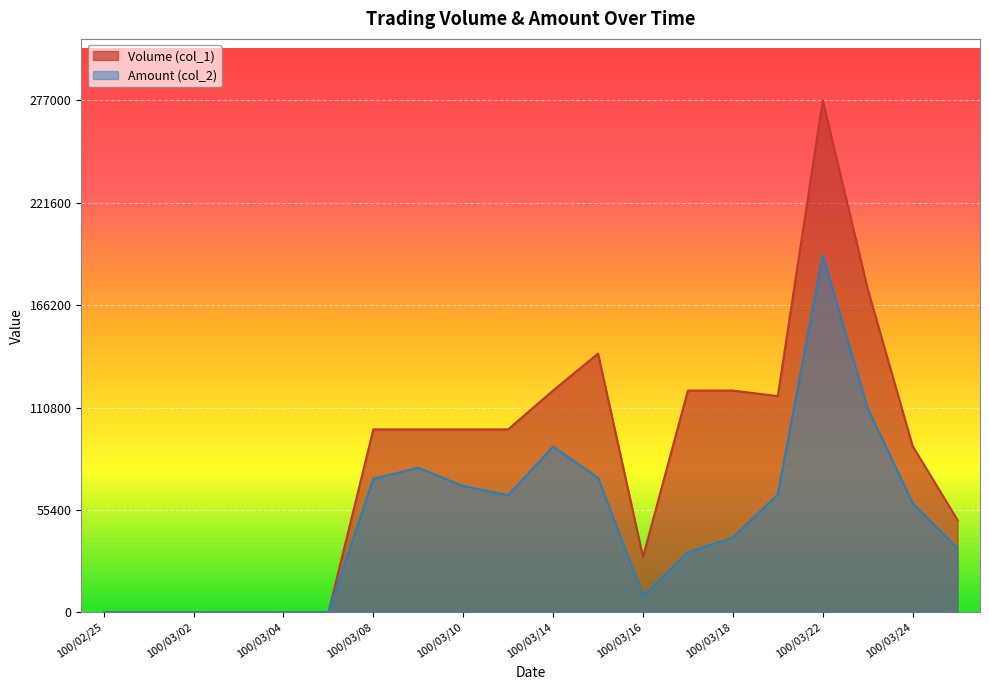

Reading left to right, list all the values displayed in this chart.

Volume (col_1): 100/02/25=0	100/03/01=0	100/03/02=0	100/03/03=0	100/03/04=0	100/03/07=0	100/03/08=99000	100/03/09=99000	100/03/10=99000	100/03/11=99000	100/03/14=120000	100/03/15=140000	100/03/16=30000	100/03/17=120000	100/03/18=120000	100/03/21=117000	100/03/22=277000	100/03/23=175000	100/03/24=90000	100/03/25=50000
Amount (col_2): 100/02/25=0	100/03/01=0	100/03/02=0	100/03/03=0	100/03/04=0	100/03/07=0	100/03/08=72270	100/03/09=78210	100/03/10=68310	100/03/11=63360	100/03/14=89700	100/03/15=72800	100/03/16=9000	100/03/17=32500	100/03/18=40450	100/03/21=63840	100/03/22=193100	100/03/23=110450	100/03/24=59200	100/03/25=34500